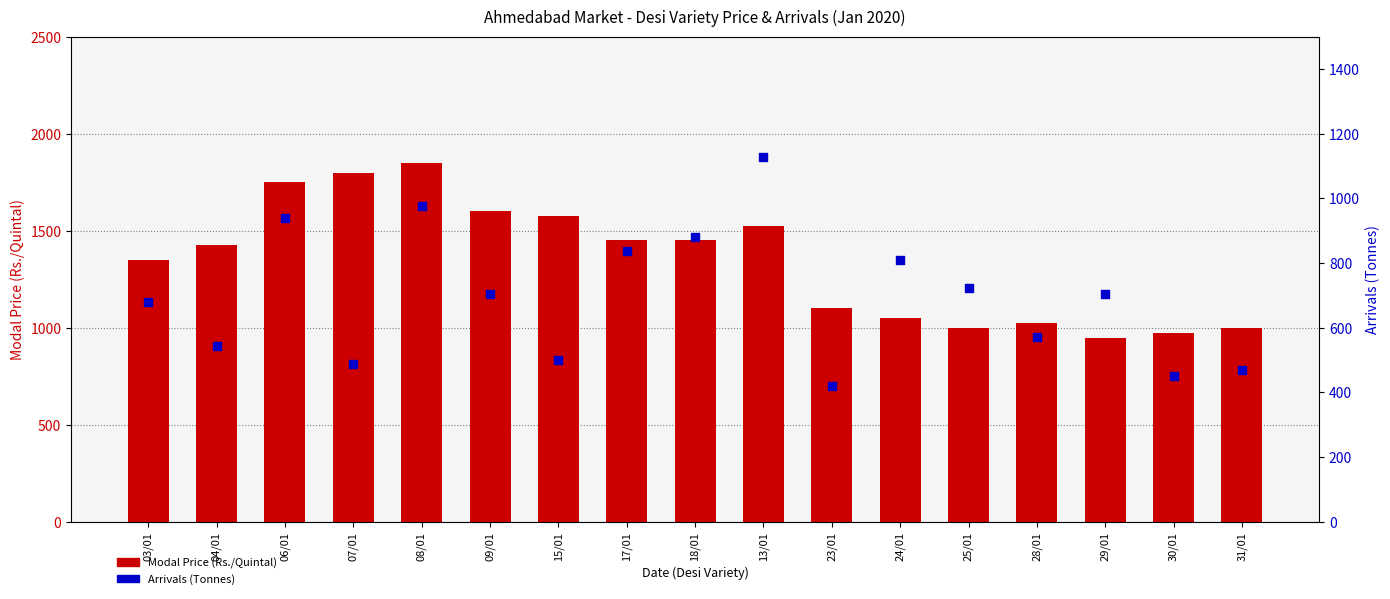

At which category is the sum across all series the highest?

08/01